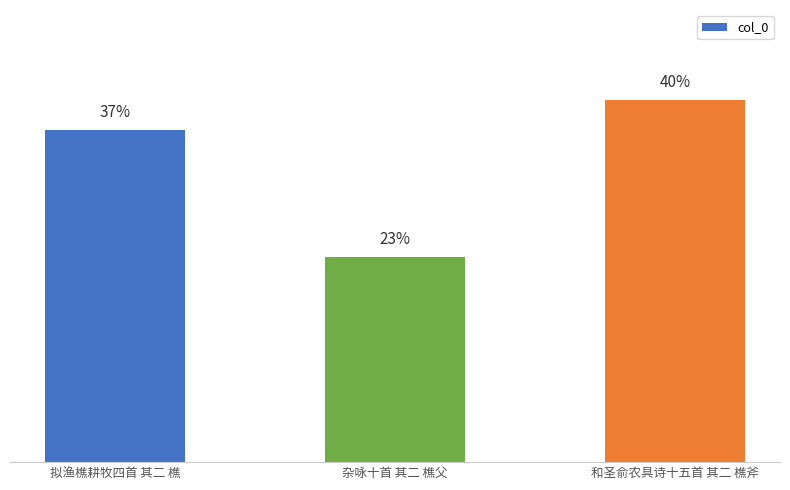

Count the values in the range 487372 to 859410.

3